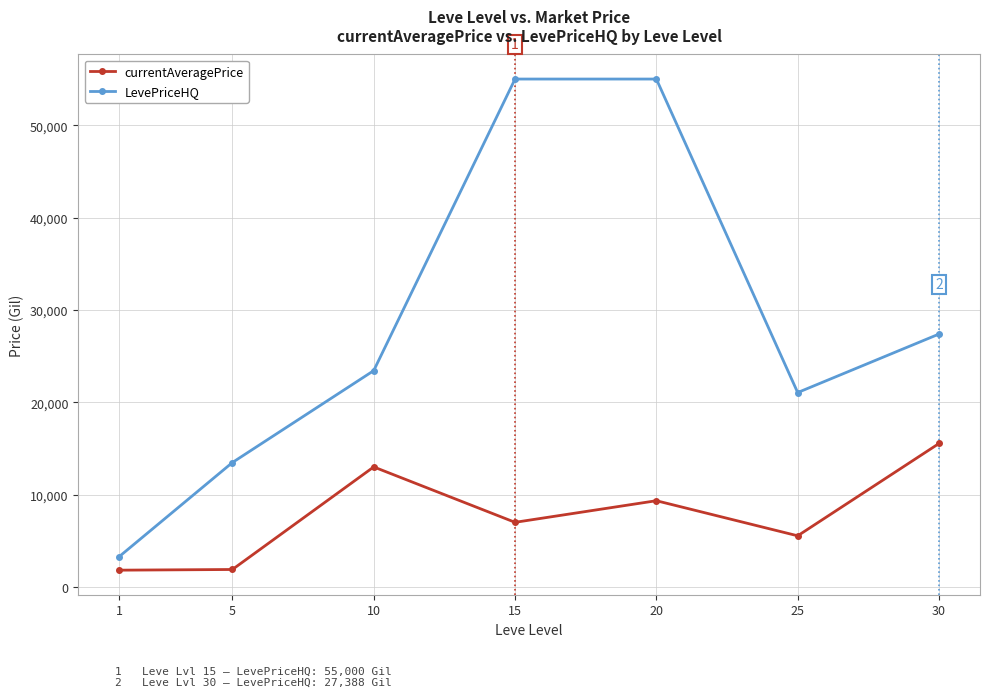

Count the number of data series in this chart.

2